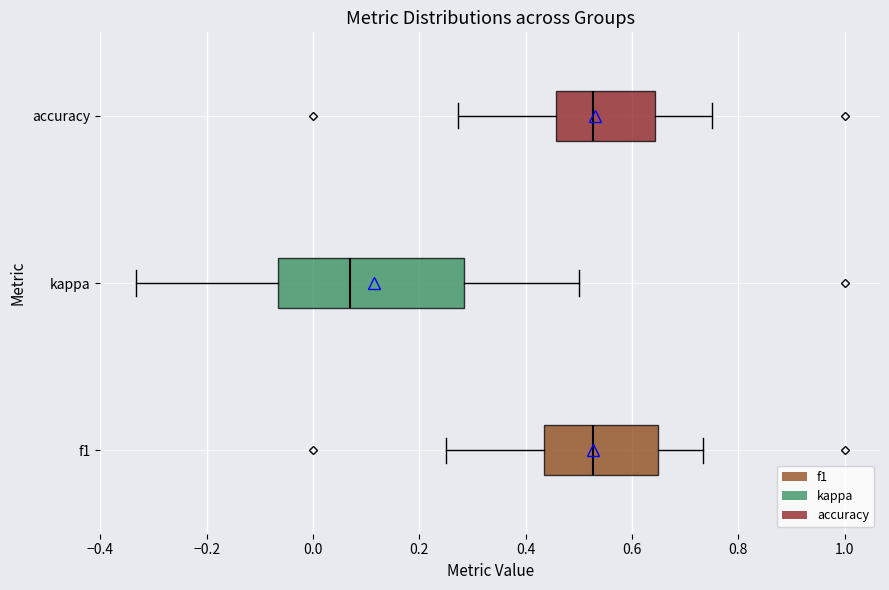

Reading bottom to top, transcribe this box plot: for each box, give where its median line is, the range the box spans, and where its two whiskers end, as read against the x-axis. The values are not printed on the chart, so give them approximately, as read against the axis.

f1: median 0.52, box 0.44 to 0.64, whiskers 0.26 to 0.74
kappa: median 0.06, box -0.06 to 0.28, whiskers -0.34 to 0.50
accuracy: median 0.52, box 0.46 to 0.64, whiskers 0.28 to 0.76